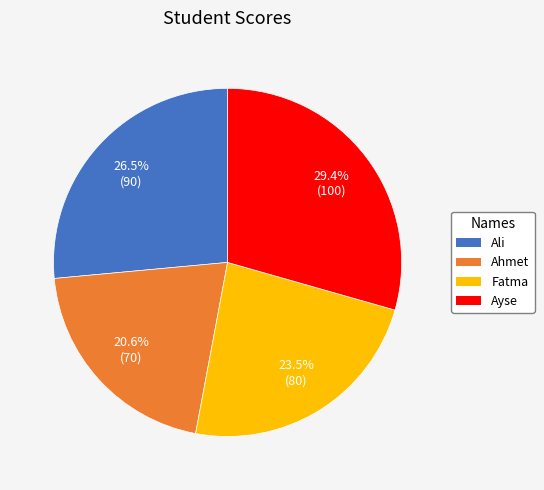

How many segments does this pie chart have?

4